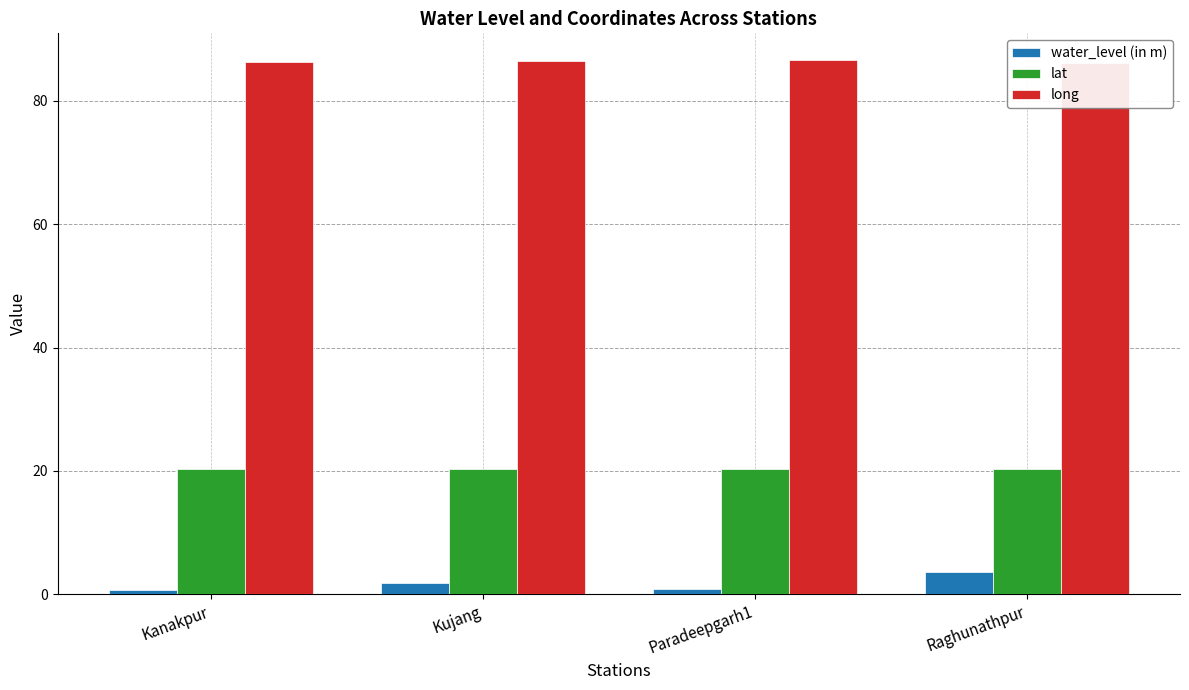

At which label is water_level (in m) closest to 2?

Kujang